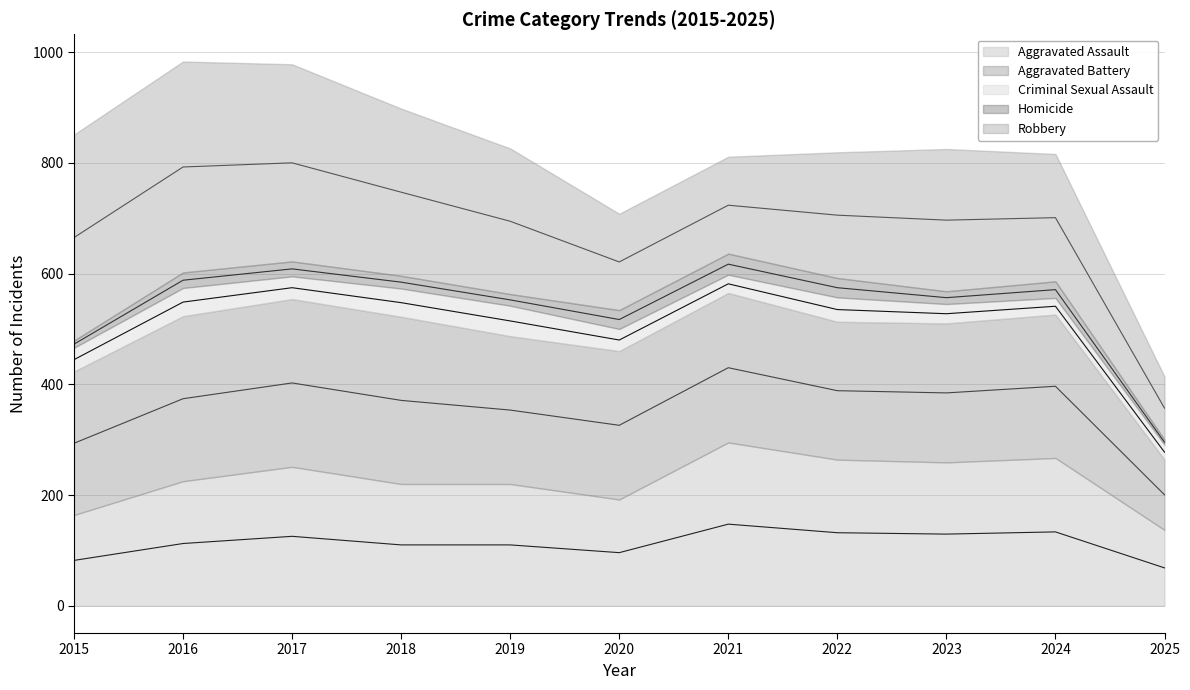

Where is the first local minimum for Robbery?

2020